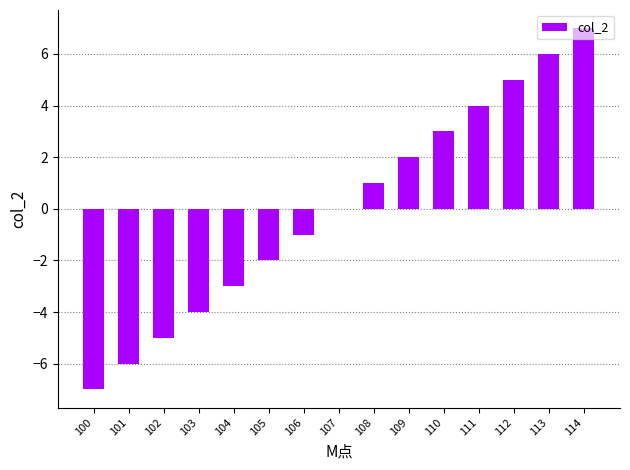

Reading left to right, list all the values displayed in this chart.

-7	-6	-5	-4	-3	-2	-1	0	1	2	3	4	5	6	7